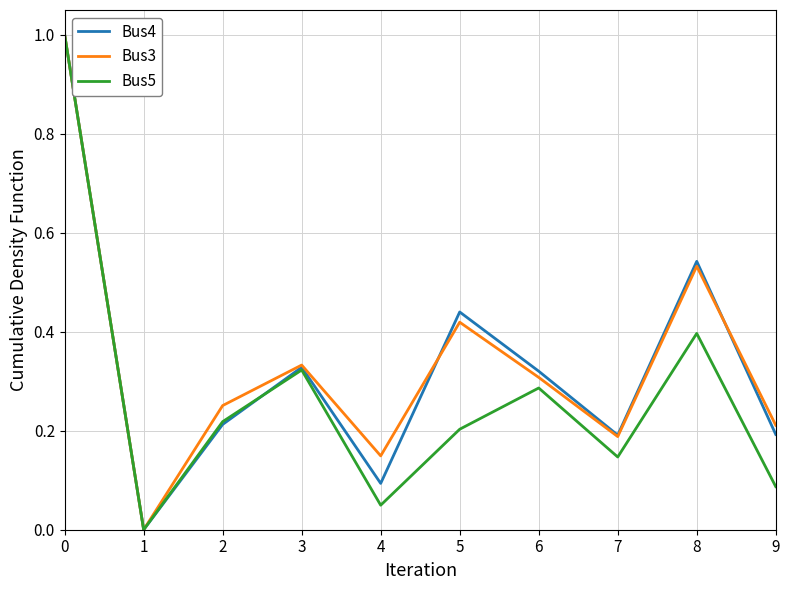

What is the highest value of the Bus4 series?

1.0